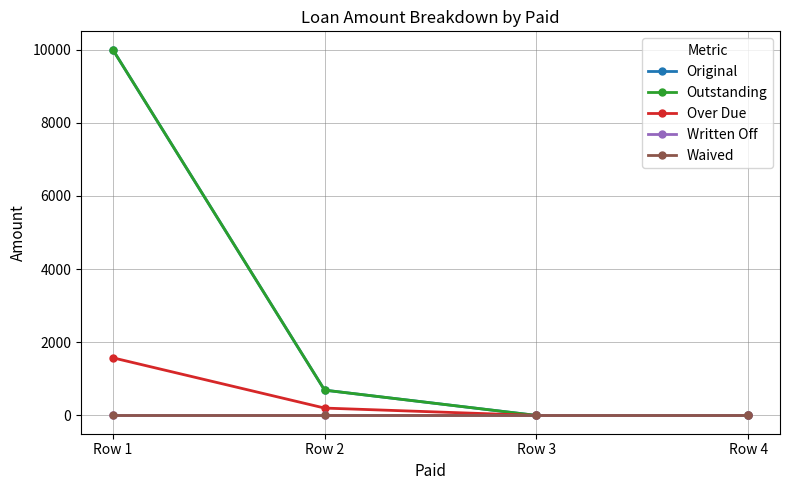

True or false: Waived has more than 0 points higher than both neighbors.

False